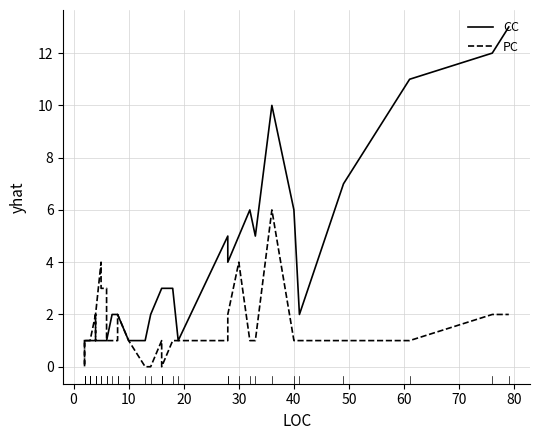

True or false: CC has a value of 0 at 10.

False